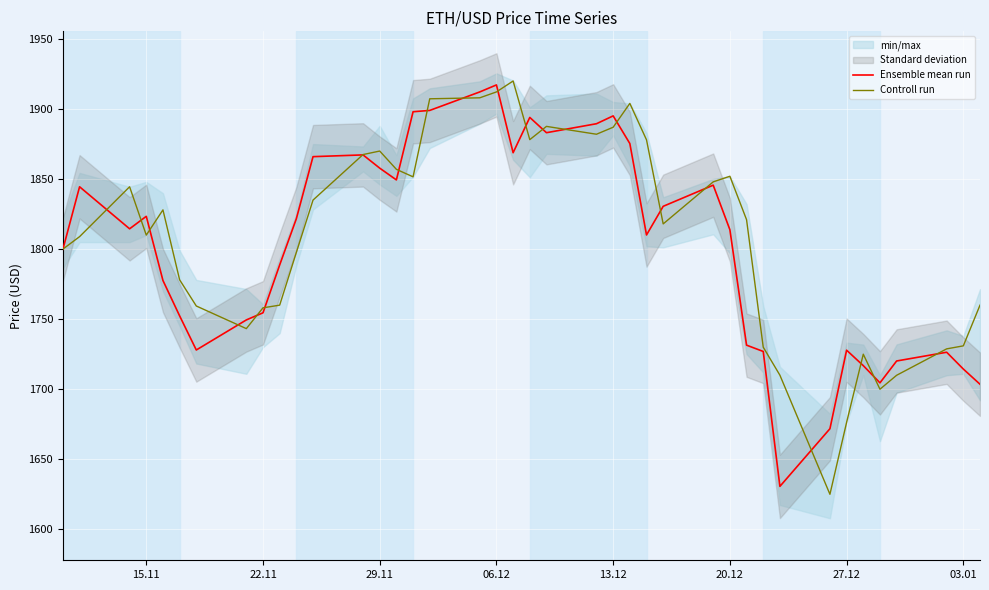

The value of Ensemble mean run at 15.11 is 868.0. True or false?

False